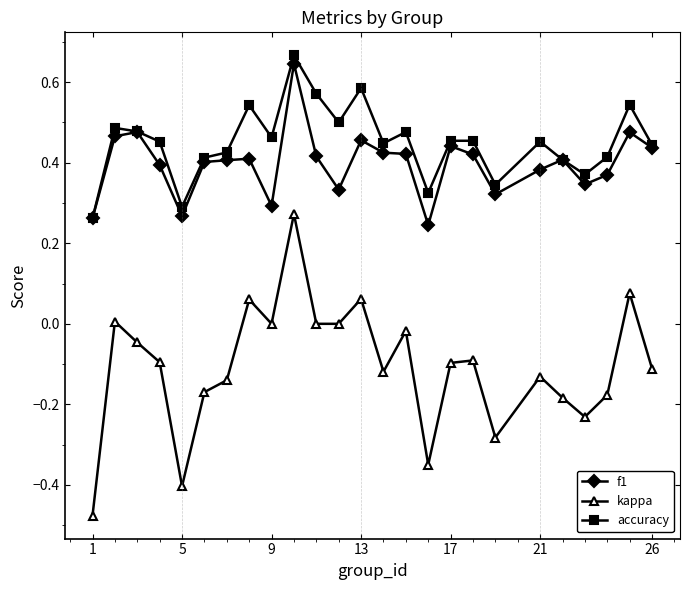

True or false: accuracy has more than 2 points higher than both neighbors.

True